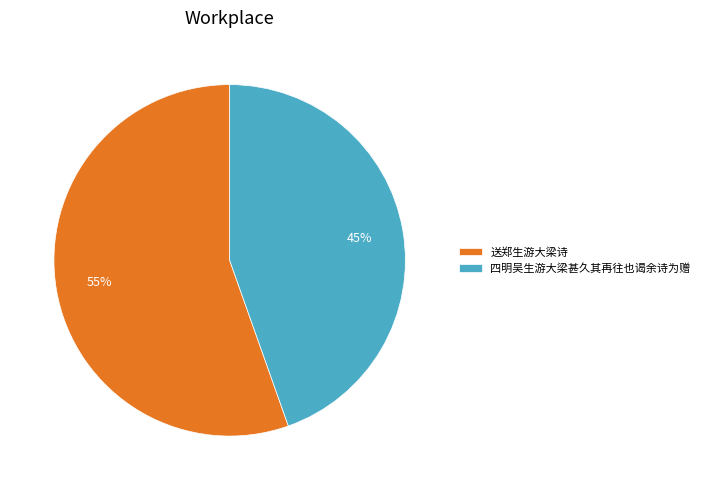

To the nearest percent, what is the average slice percentage?

50%